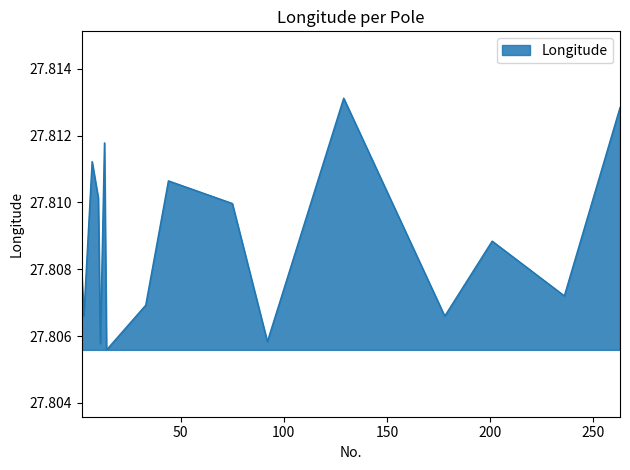

How many lines are shown in the chart?

1